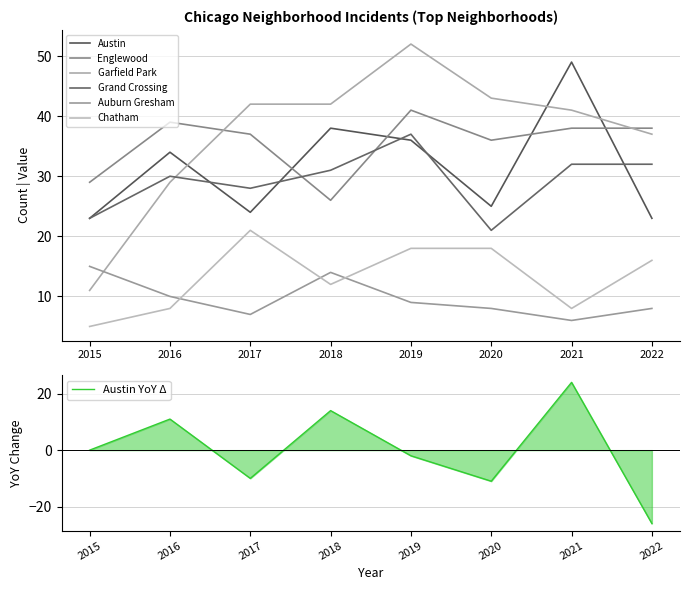

At how many categories does at least one series exceed 50?

1